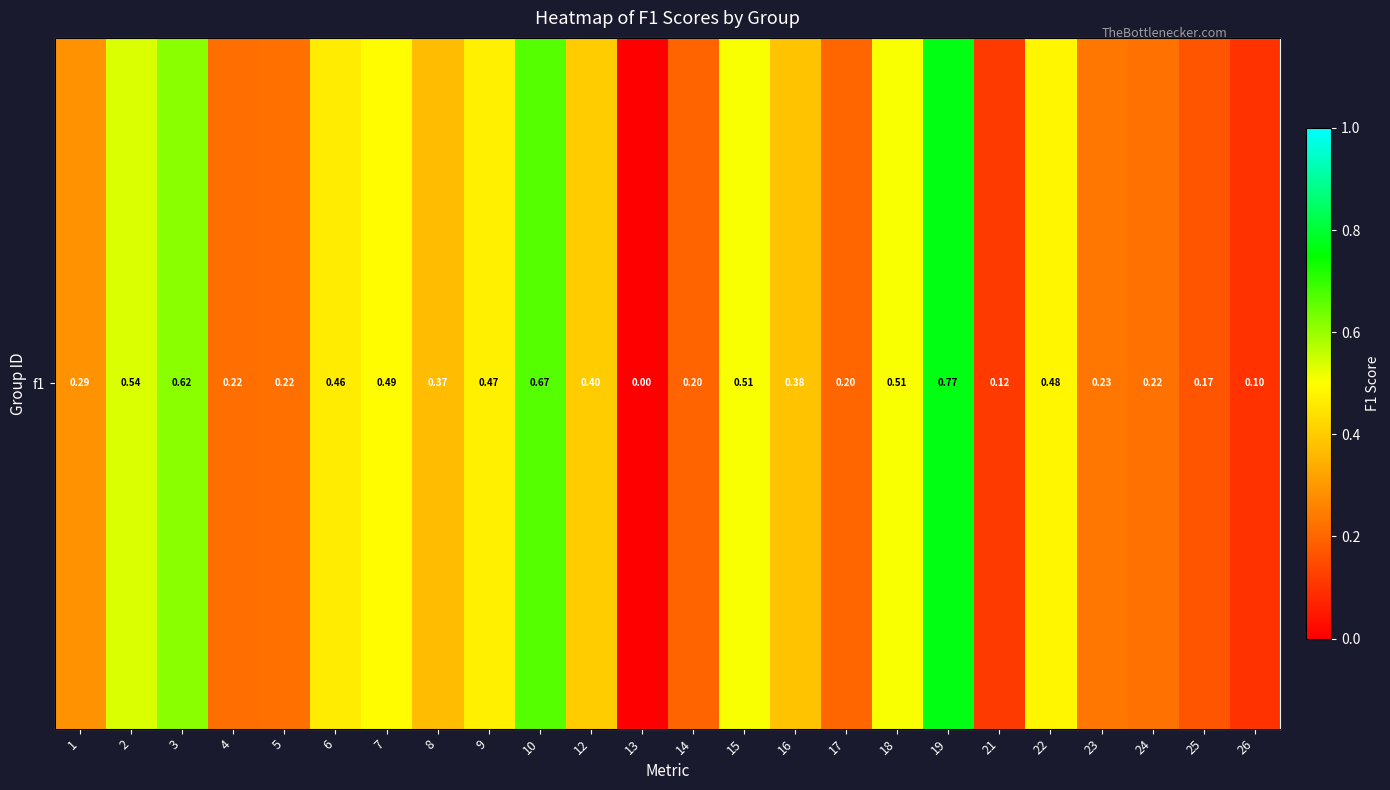

How many values exceed 0?

23